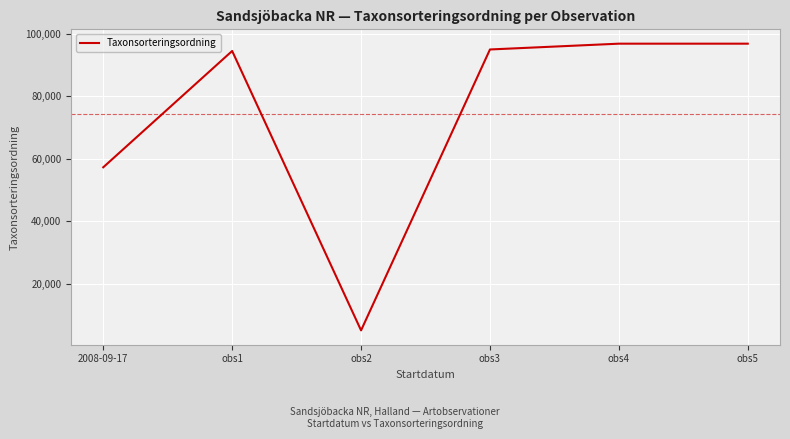

Approximately how many times larger is the value at obs4 compared to obs3?

1.0